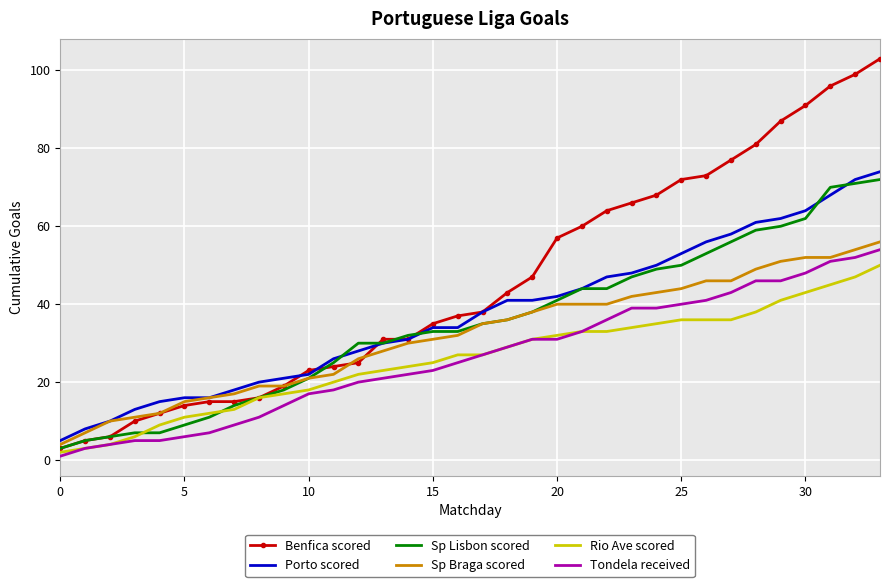

Which series has the widest spread of values?

Benfica scored